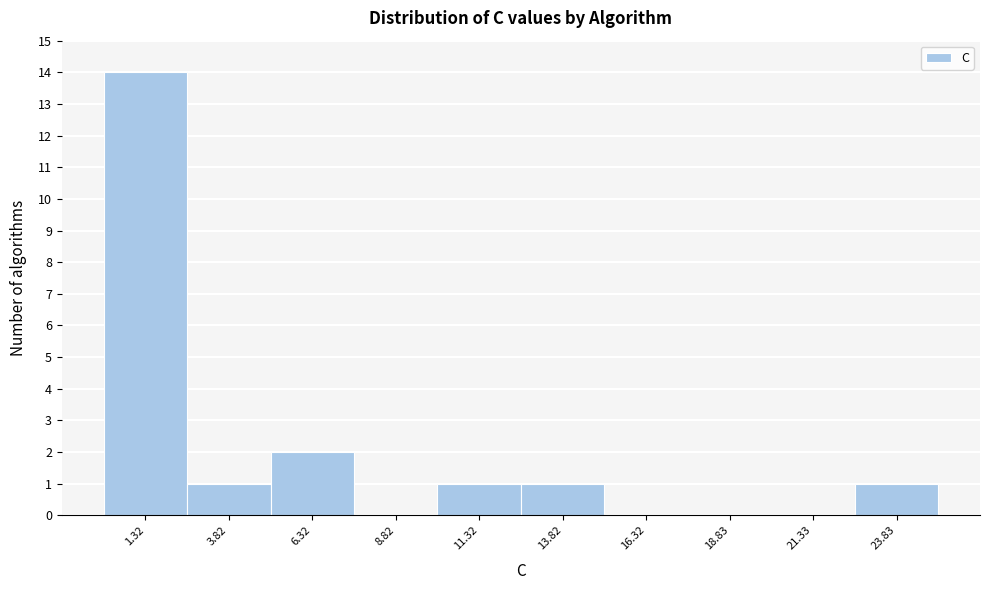

Reading left to right, list every bar in this chart as the range it spans on the x-axis followed by its height. Neither the bar edges nor the heights are printed on the chart, so give them approximately, as read against the axes.

0.0 to 2.5: 14
2.5 to 5.0: 1
5.0 to 7.5: 2
7.5 to 10.0: 0
10.0 to 12.5: 1
12.5 to 15.0: 1
15.0 to 17.5: 0
17.5 to 20.0: 0
20.0 to 22.5: 0
22.5 to 25.0: 1